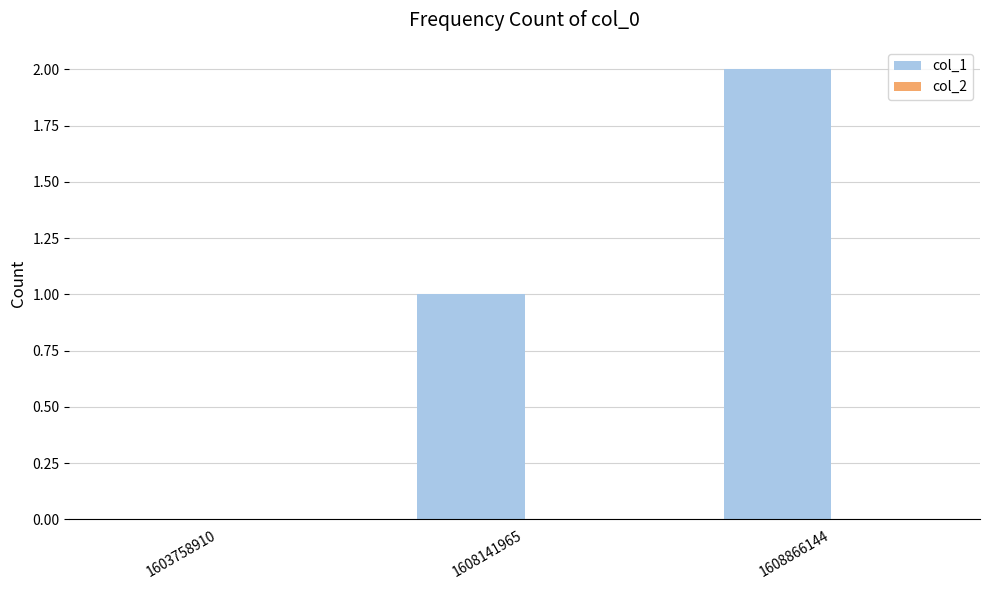

What is the change in value from 1603758910 to 1608866144?

+2